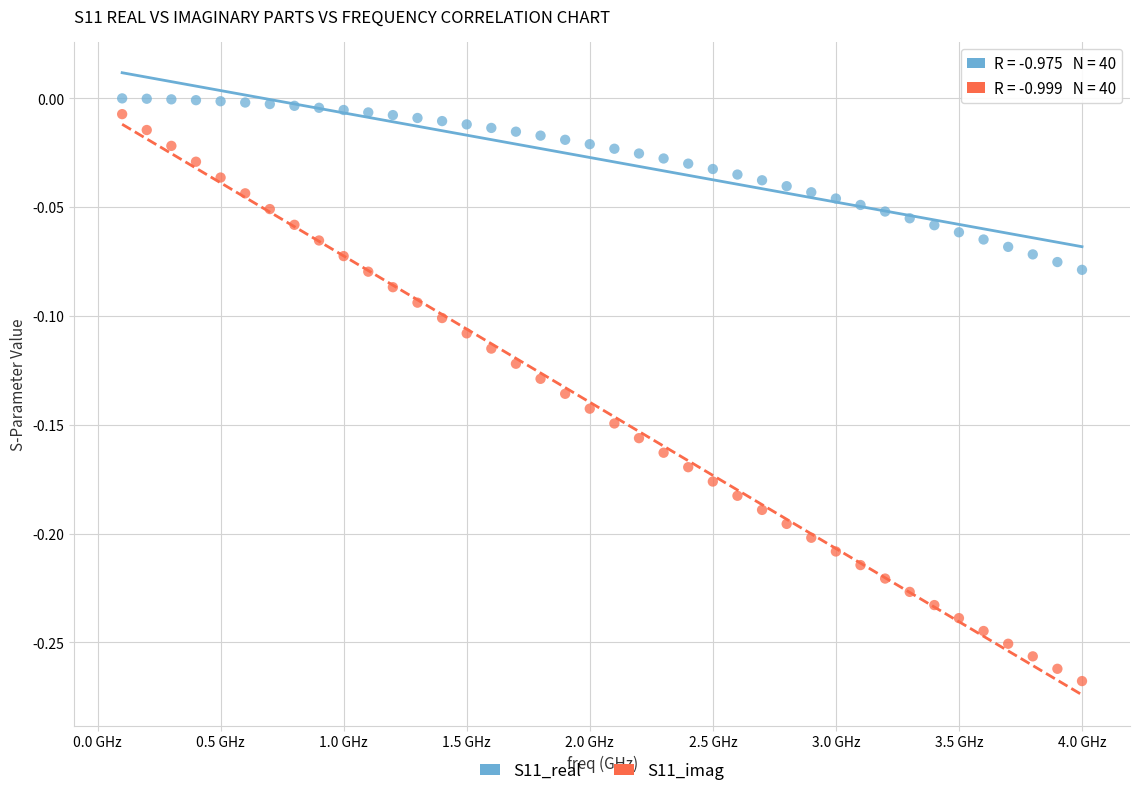

Which series has the widest spread of Y values?

S11_imag